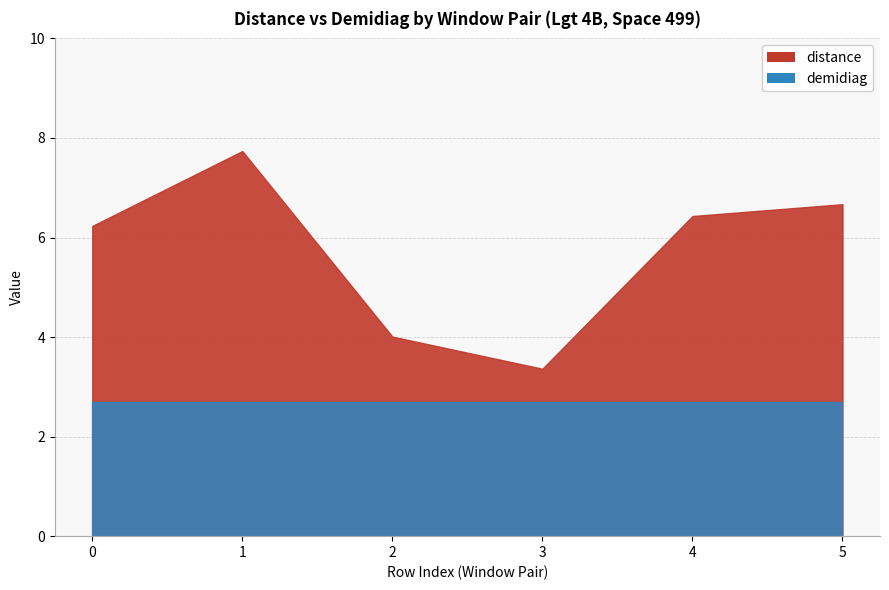

True or false: distance and demidiag intersect in this chart.

False